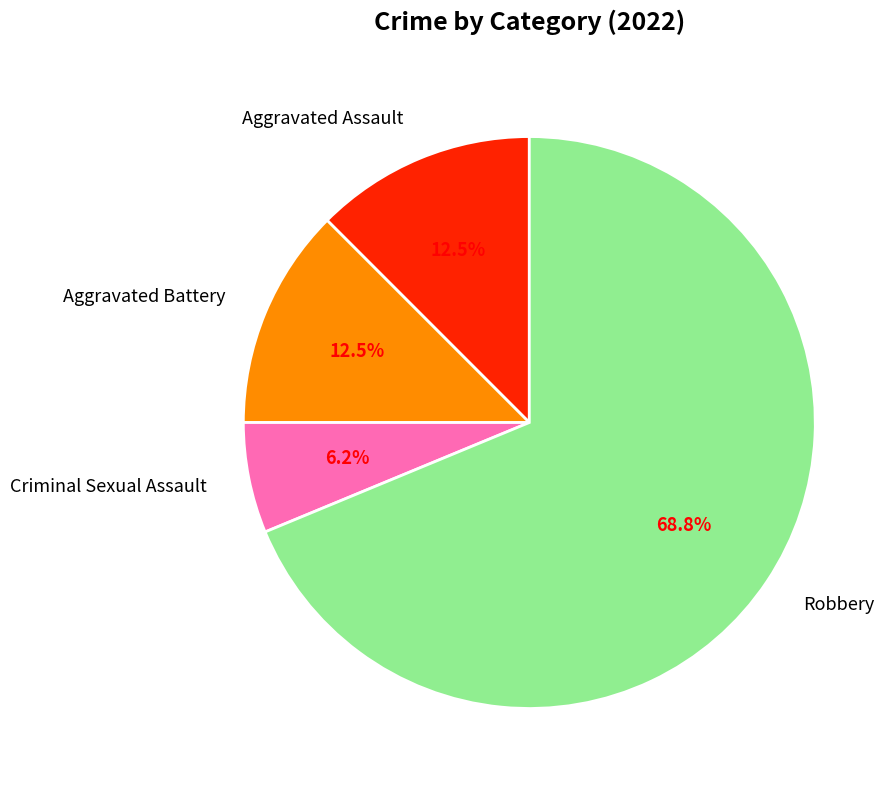

True or false: Robbery accounts for 76% of the total.

False